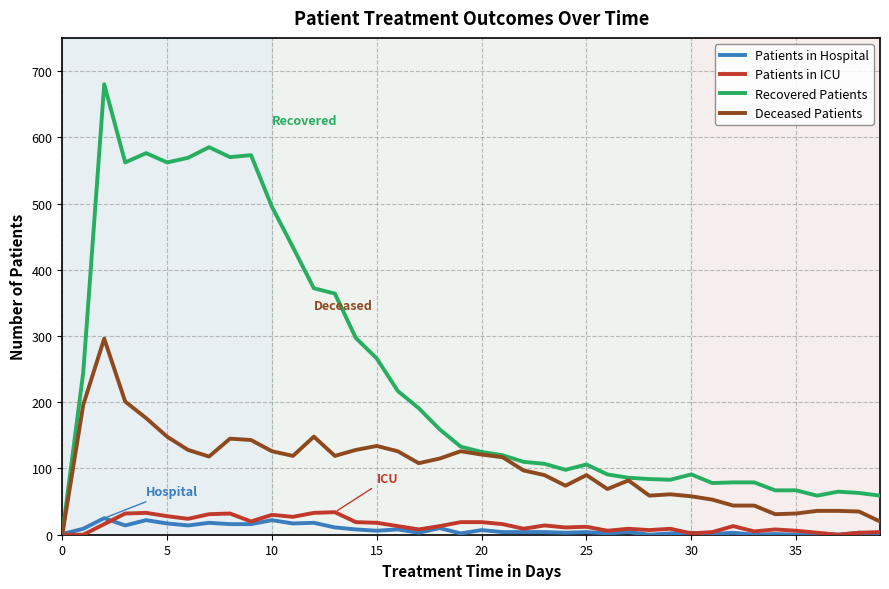

Which series has the largest total across all categories?

Recovered Patients